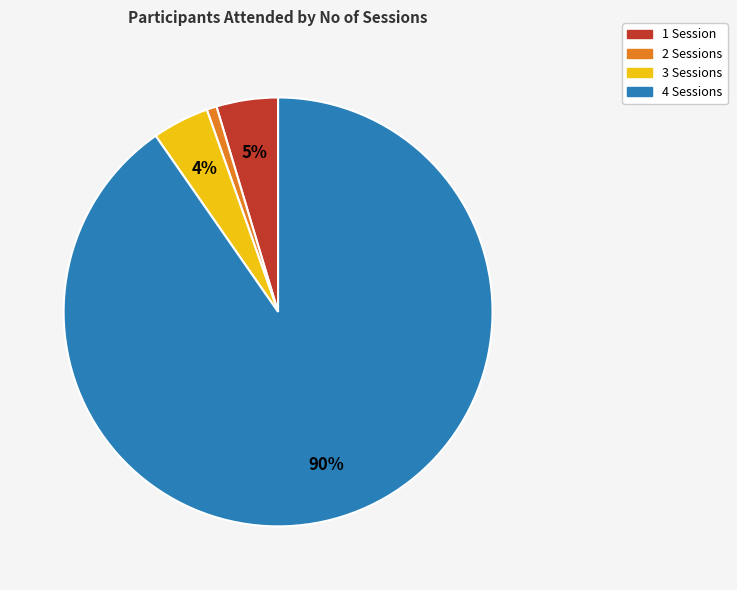

How many segments does this pie chart have?

4